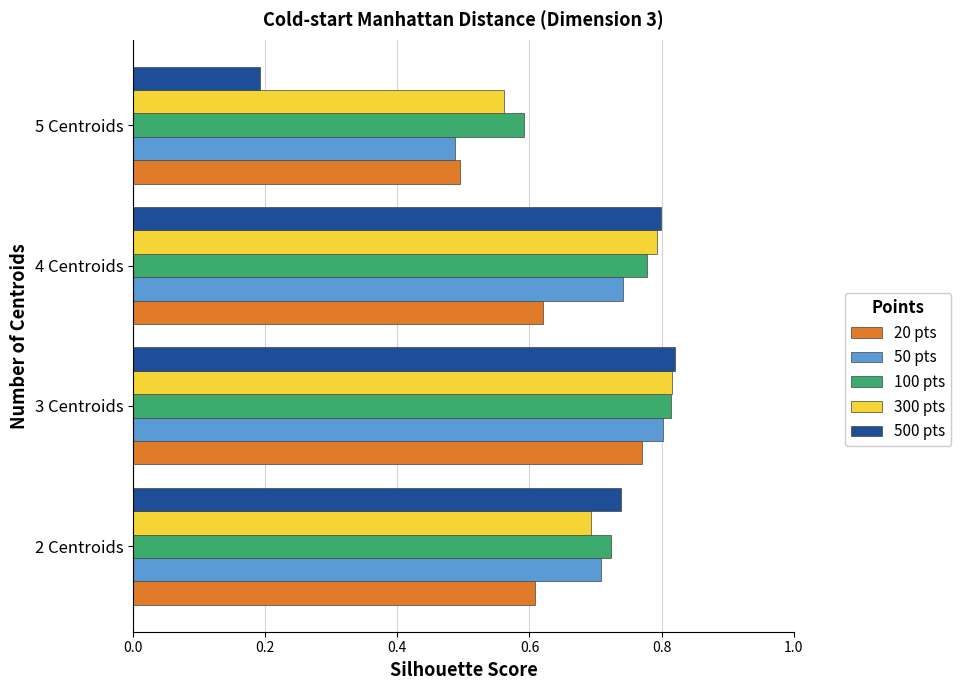

At how many categories does at least one series exceed 0?

4